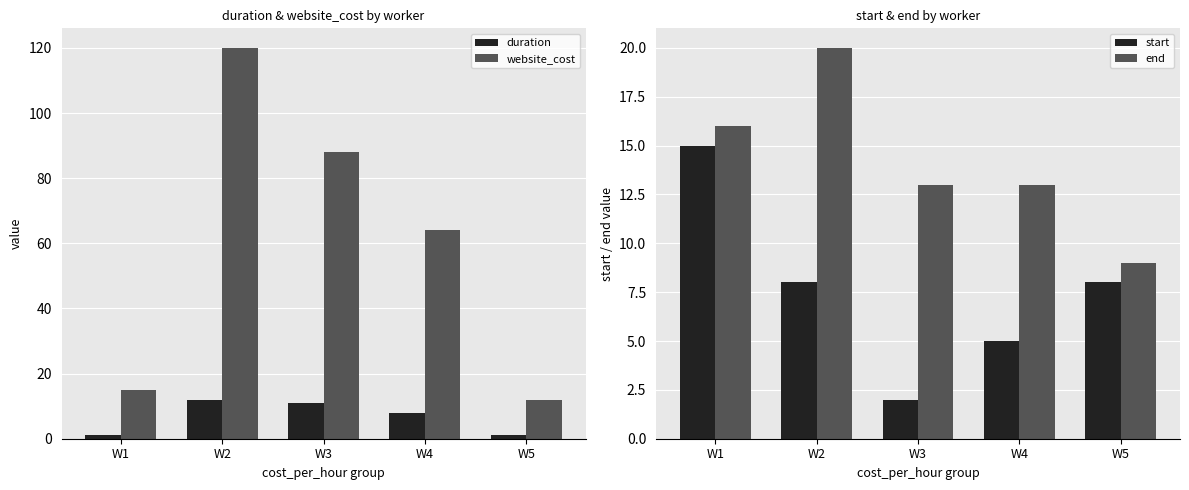

What is the total value across all series at W4?

90